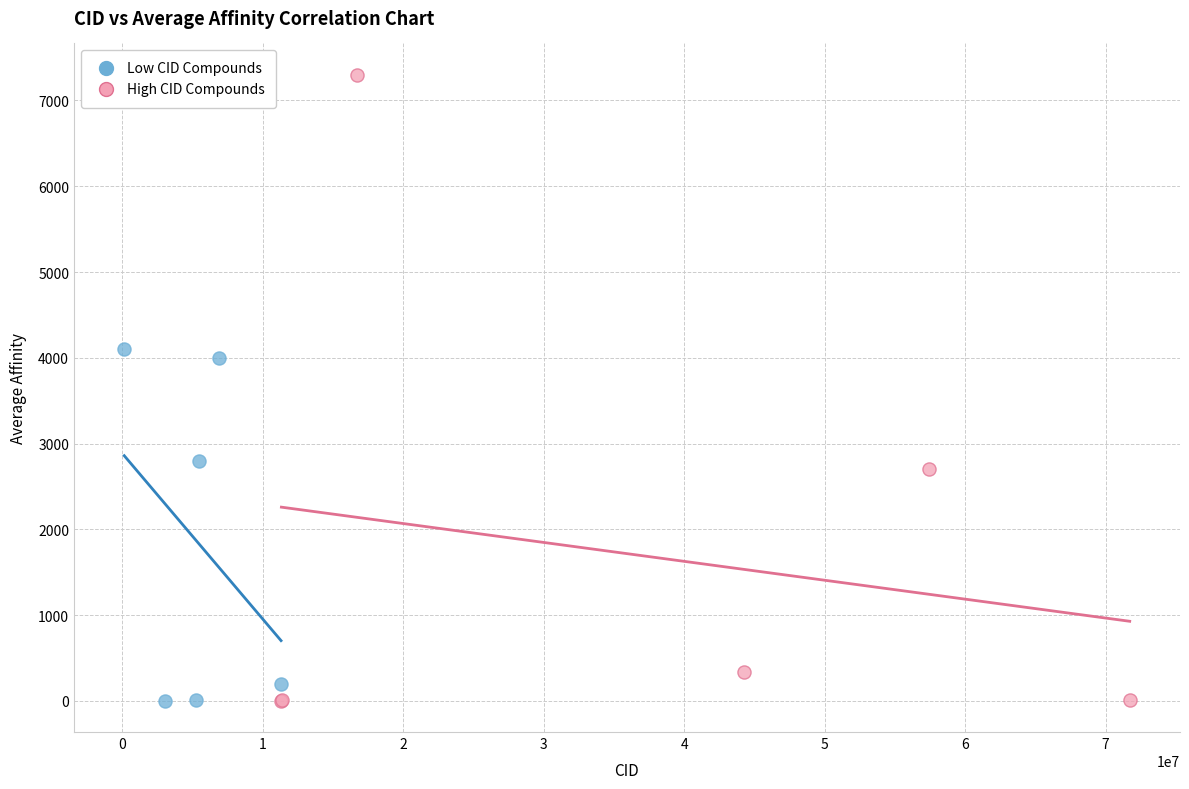

Which series has the largest Y range (max minus min)?

High CID Compounds